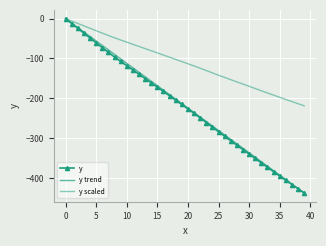

How many categories are shown in the chart?

40